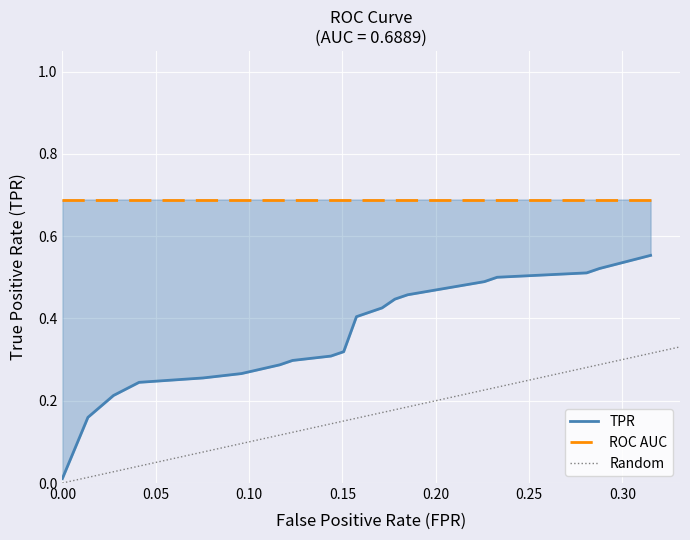

True or false: tpr and roc_auc intersect in this chart.

False